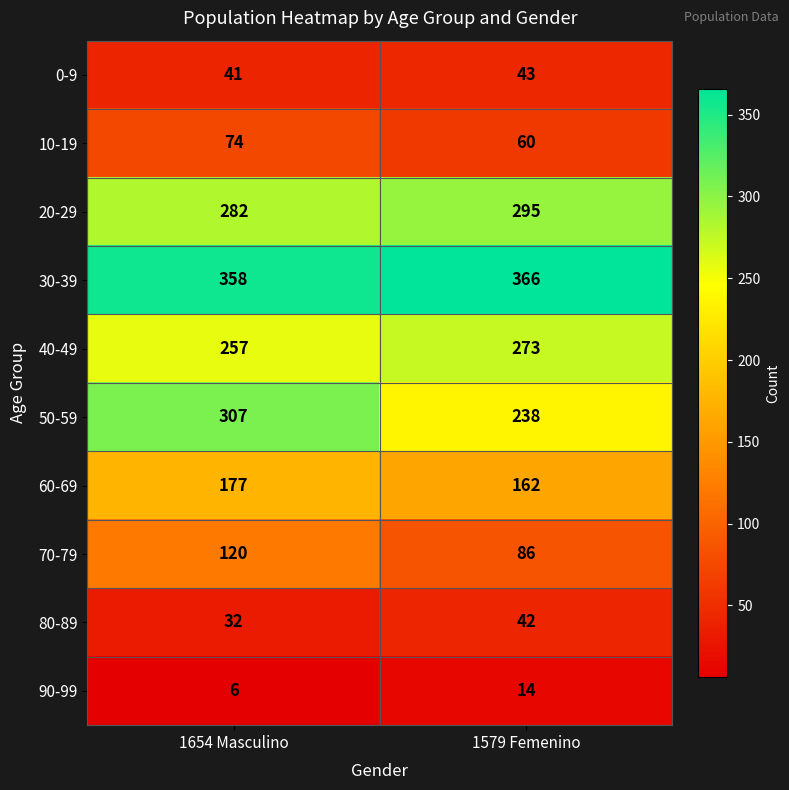

At which label does 10-19 reach its peak?

1654 Masculino